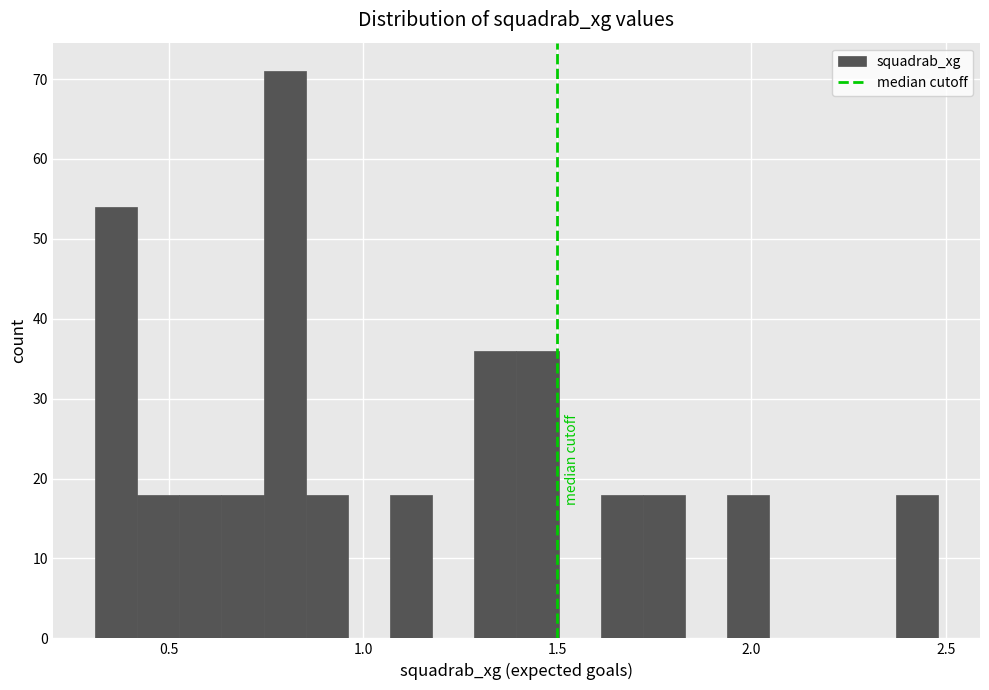

Around what value on the x-axis is the tallest bar? Give the approximate position of its centre, as read against the axis.

0.80